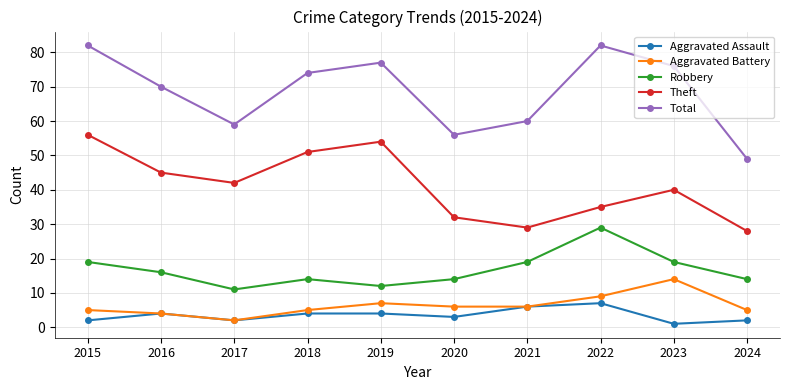

True or false: Theft and Aggravated Battery cross at least once.

False